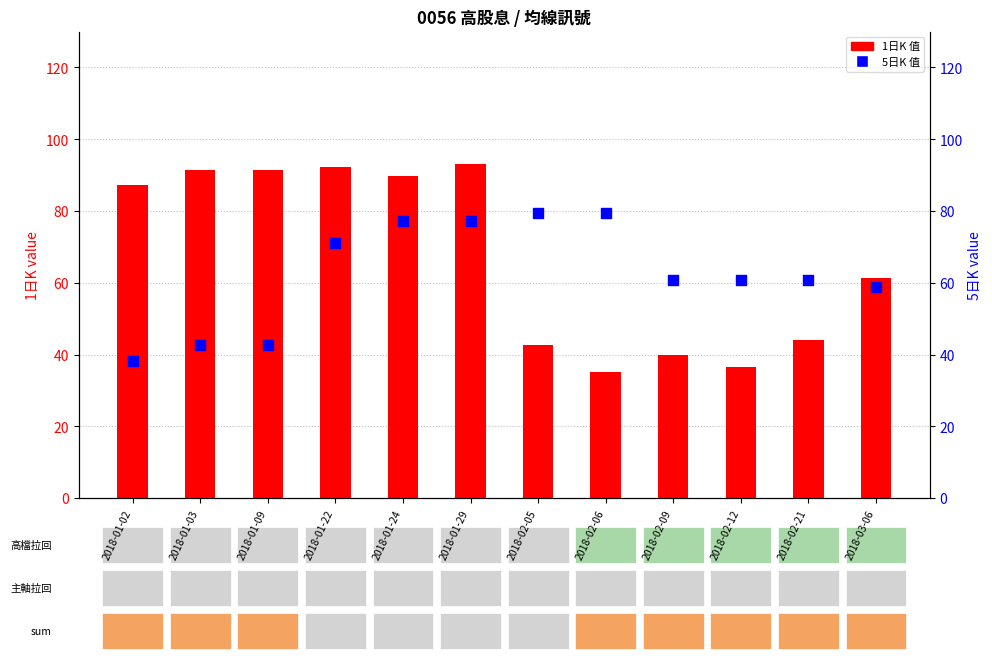

What are all the series names shown in the legend?

1日K, 5日K